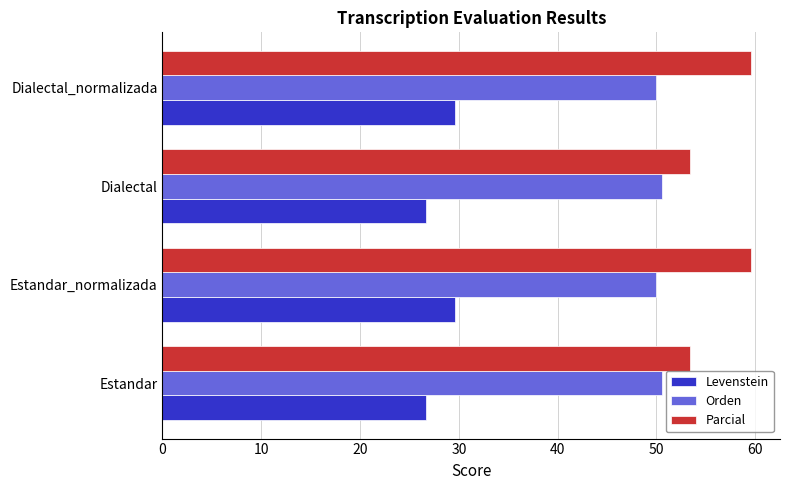

What is the sum of all Parcial values?

225.9